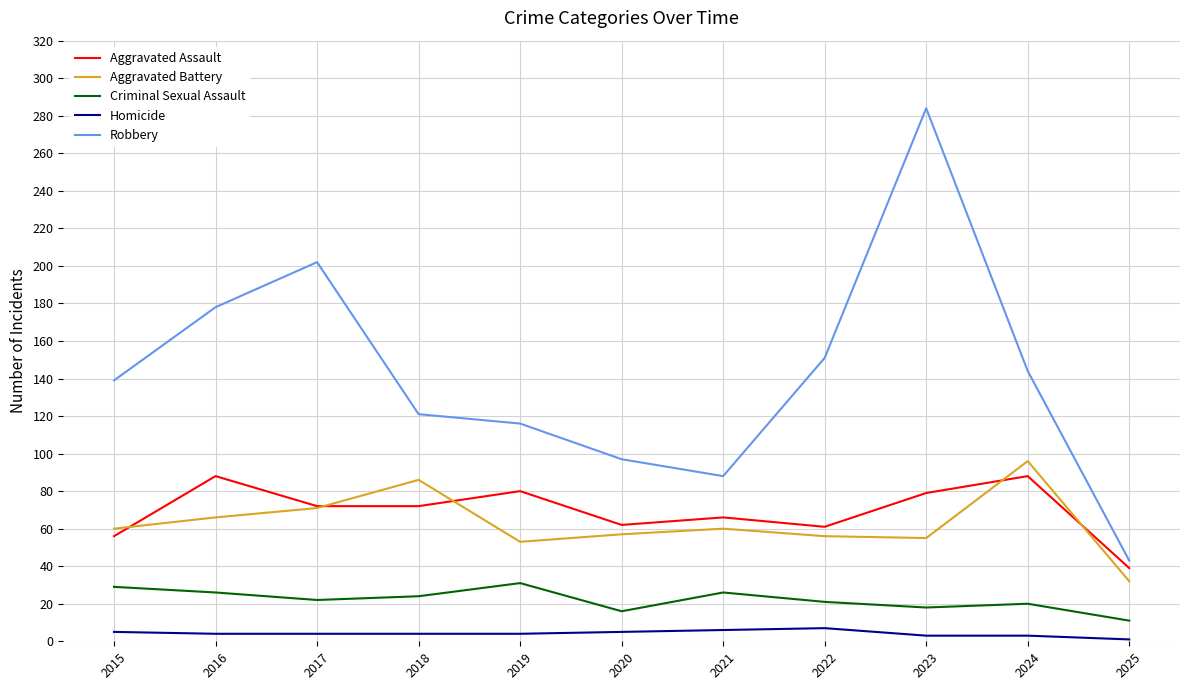

Read the Homicide value at 2016.

4